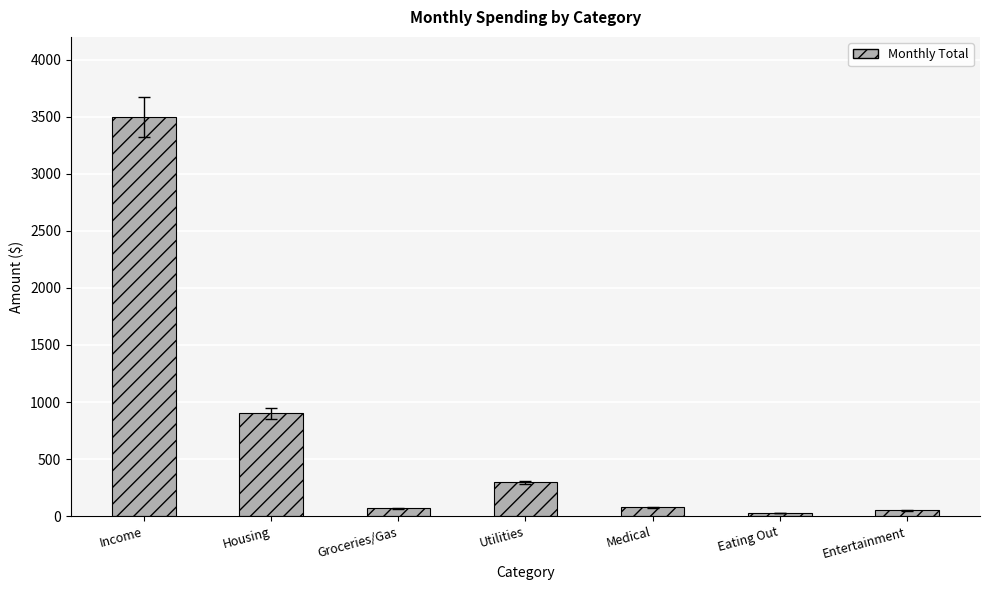

What is the label of the 4th bar from the left?

Utilities